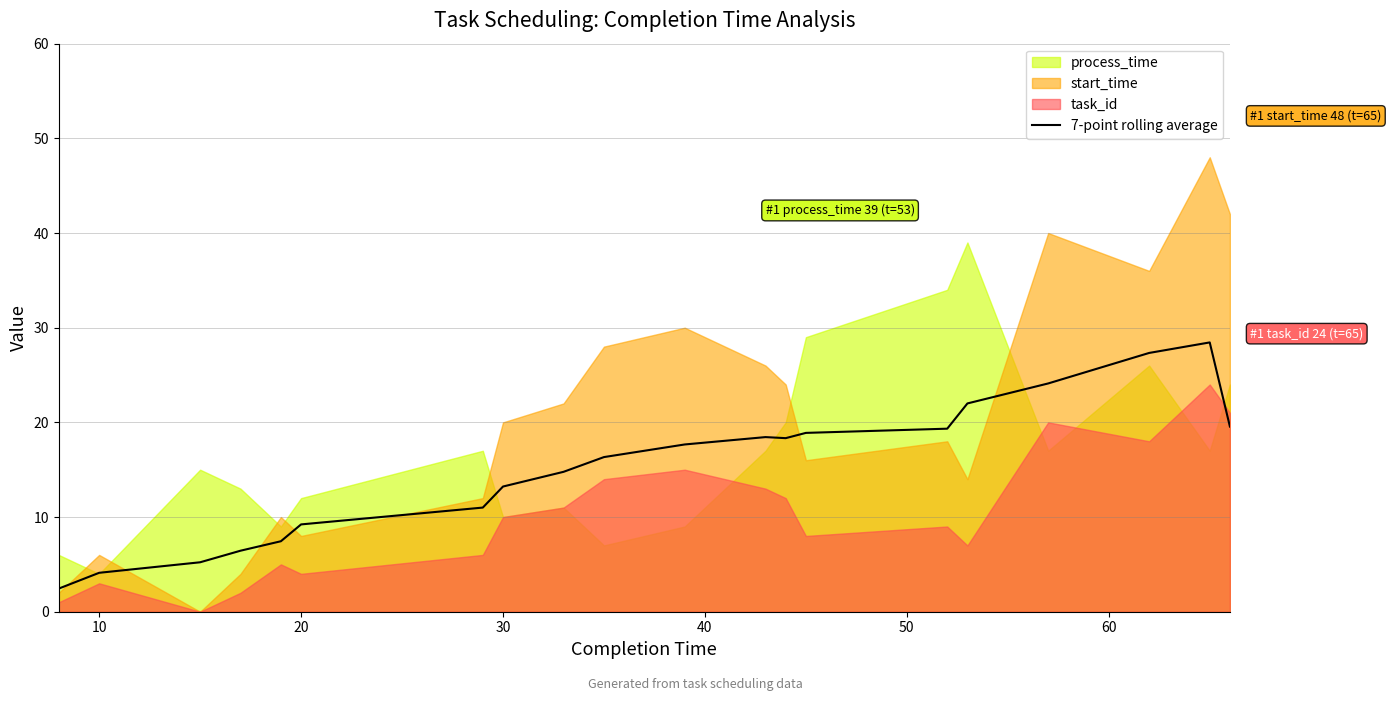

The 7-point rolling average series shows 4.1 at 10. True or false?

True